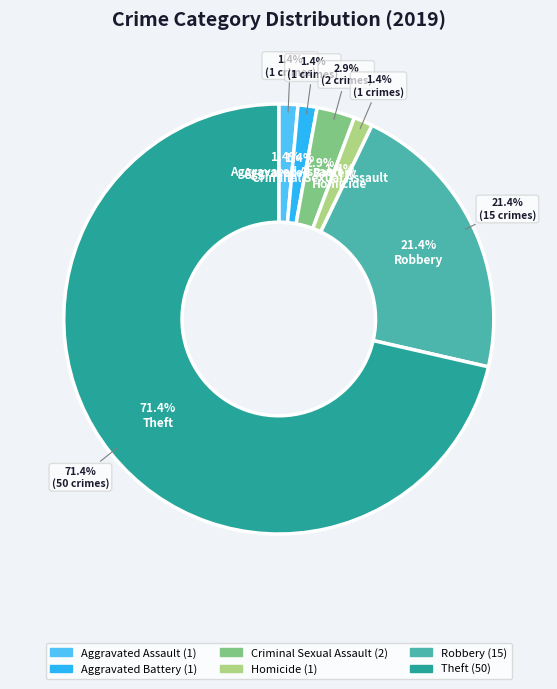

Is it true that Homicide is 1% of the pie?

True